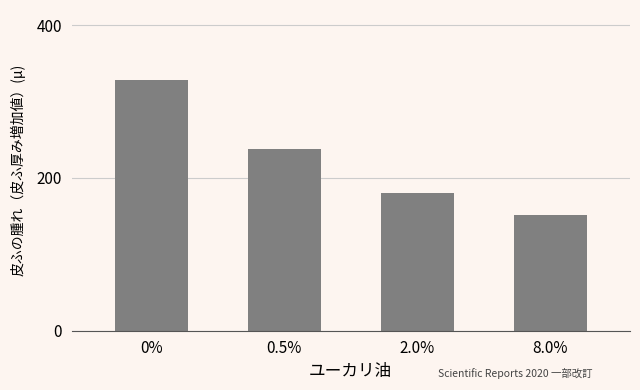

The chart shows a value of 238 at 0.5%. True or false?

True